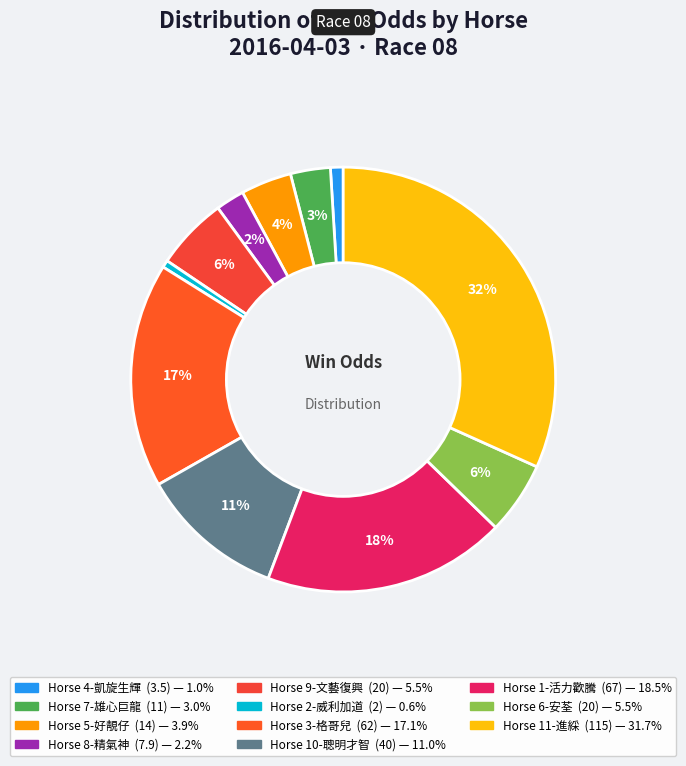

What is the largest slice in the pie chart?

11-進綵